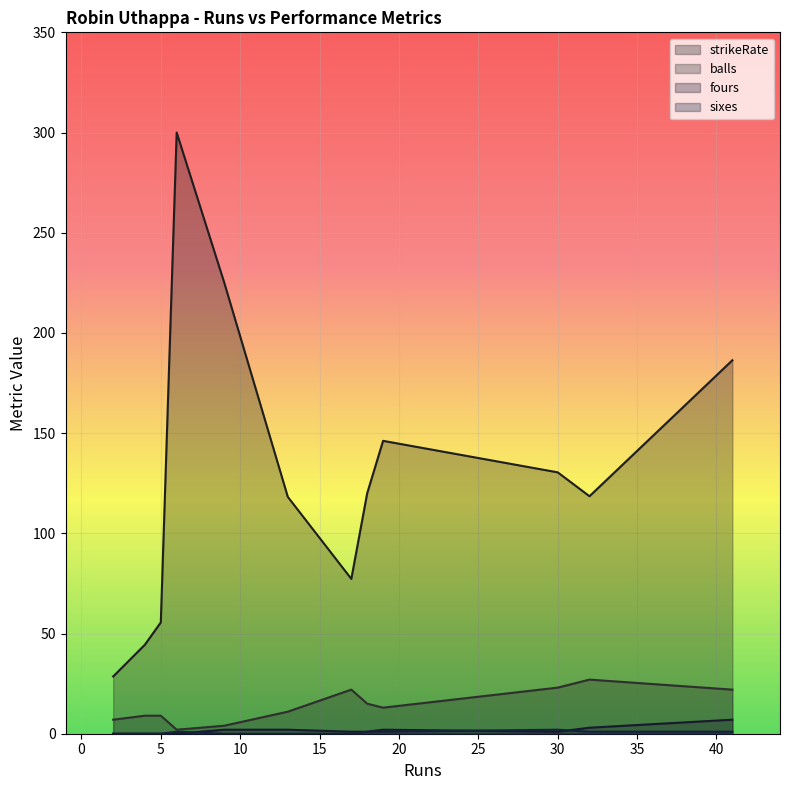

Which label corresponds to the smallest value in the chart?

6